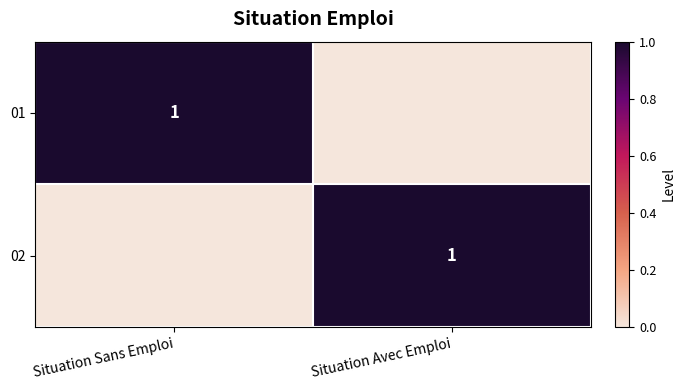

The 02 series shows 1 at Situation Avec Emploi. True or false?

True